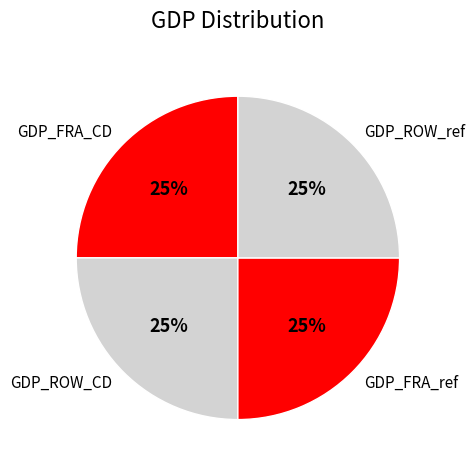

Approximately how many times larger is the value at GDP_ROW_CD compared to GDP_FRA_CD?

1.0